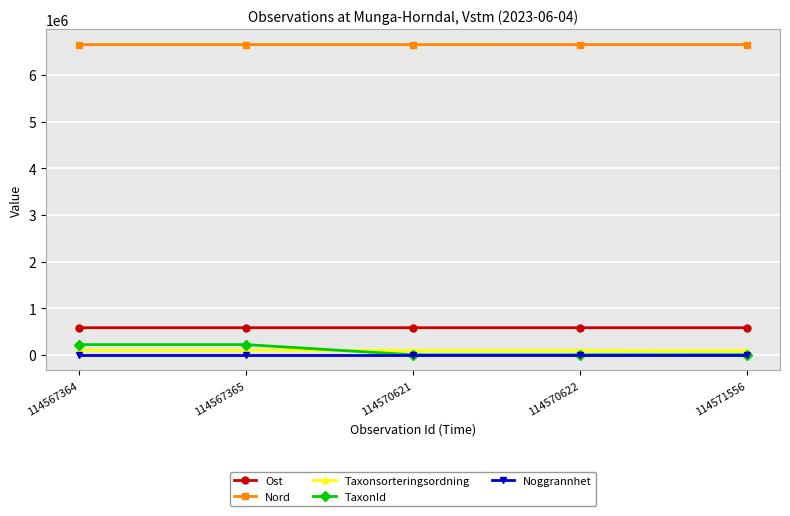

Which series has the widest spread of values?

TaxonId